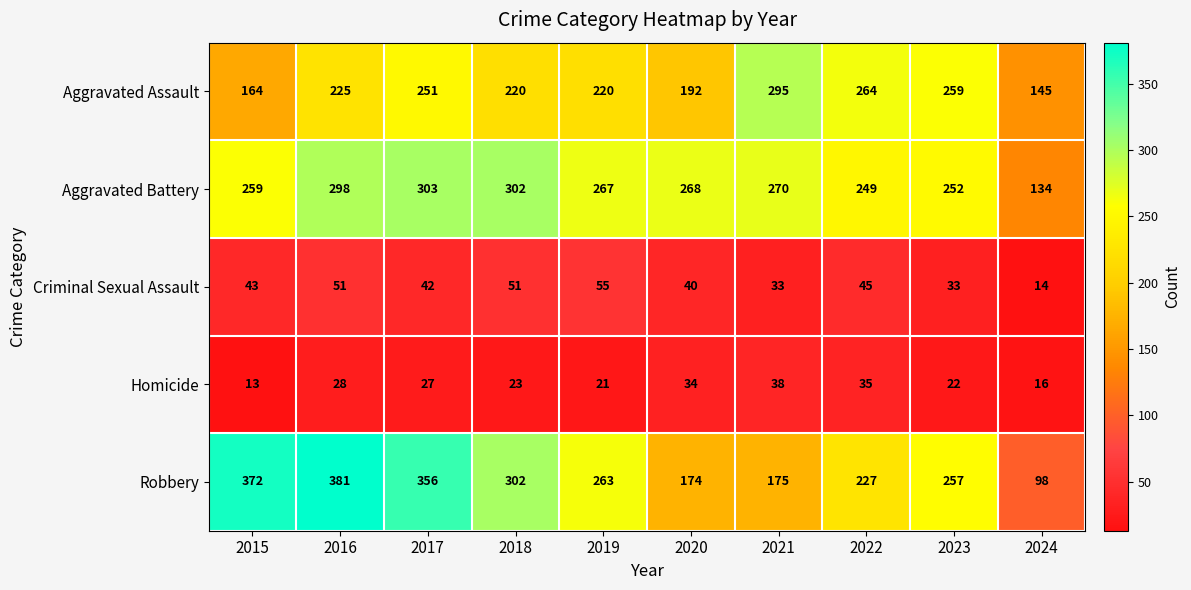

What is the difference between the highest and lowest values at 2022?

229